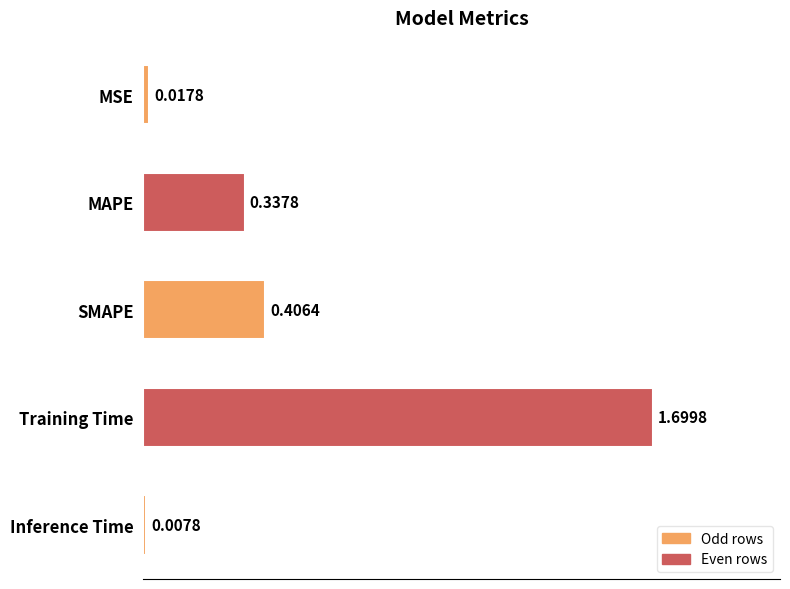

List the labels in order of value, smallest first.

Inference Time, MSE, MAPE, SMAPE, Training Time